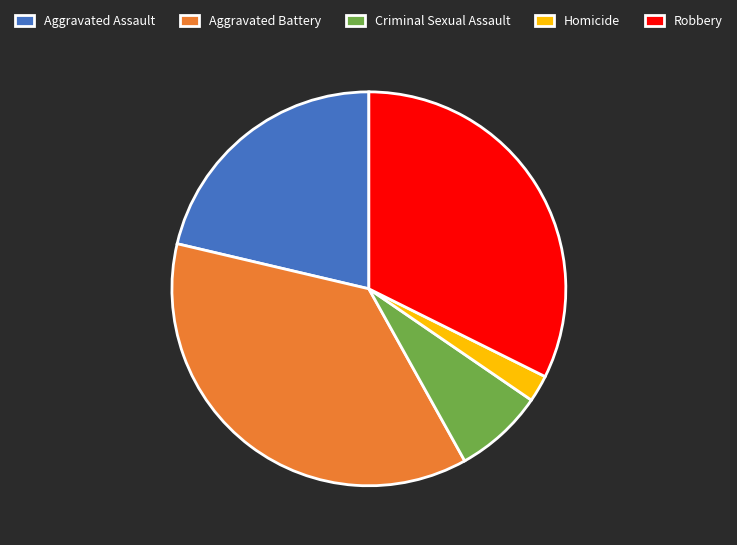

Which slice is the largest?

Aggravated Battery